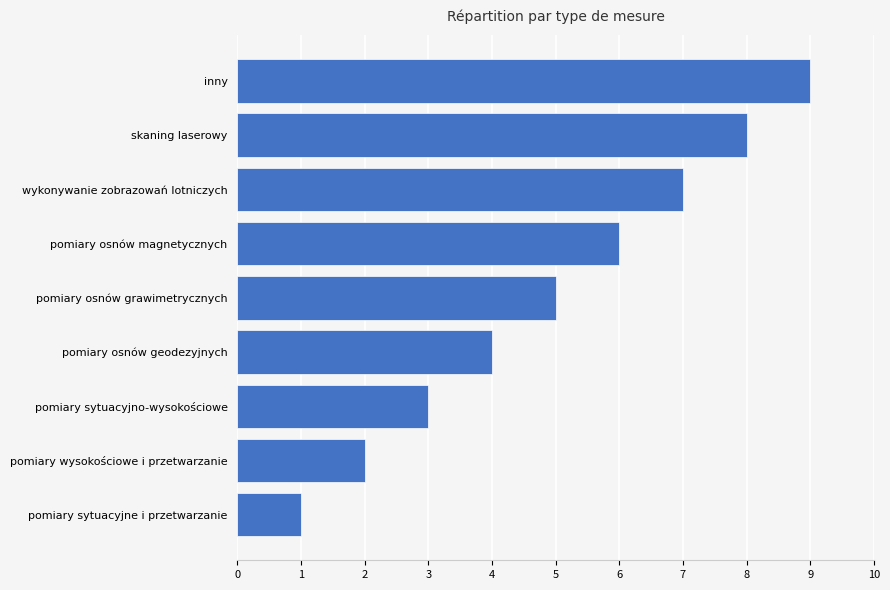

What is the minimum value shown in the chart?

1